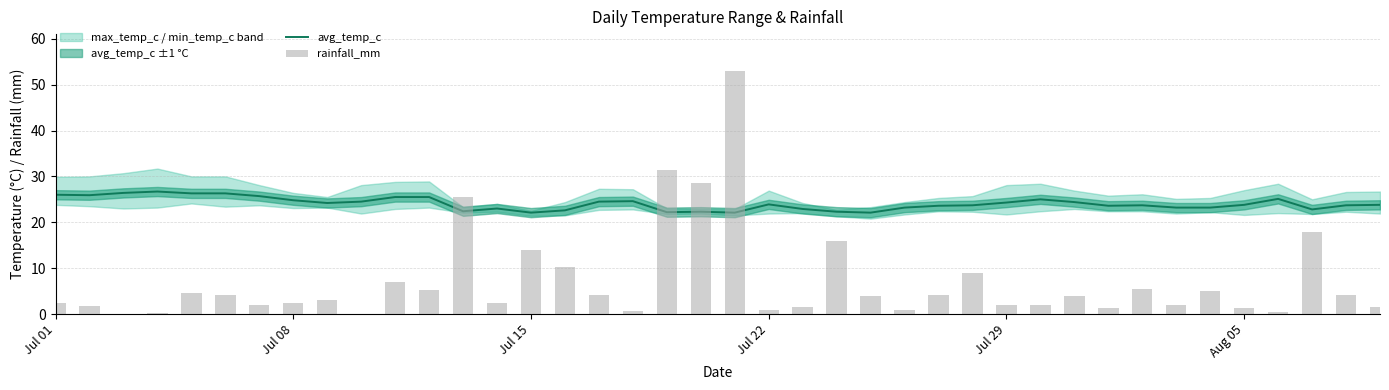

How many values in the rainfall_mm series are below 3?

19